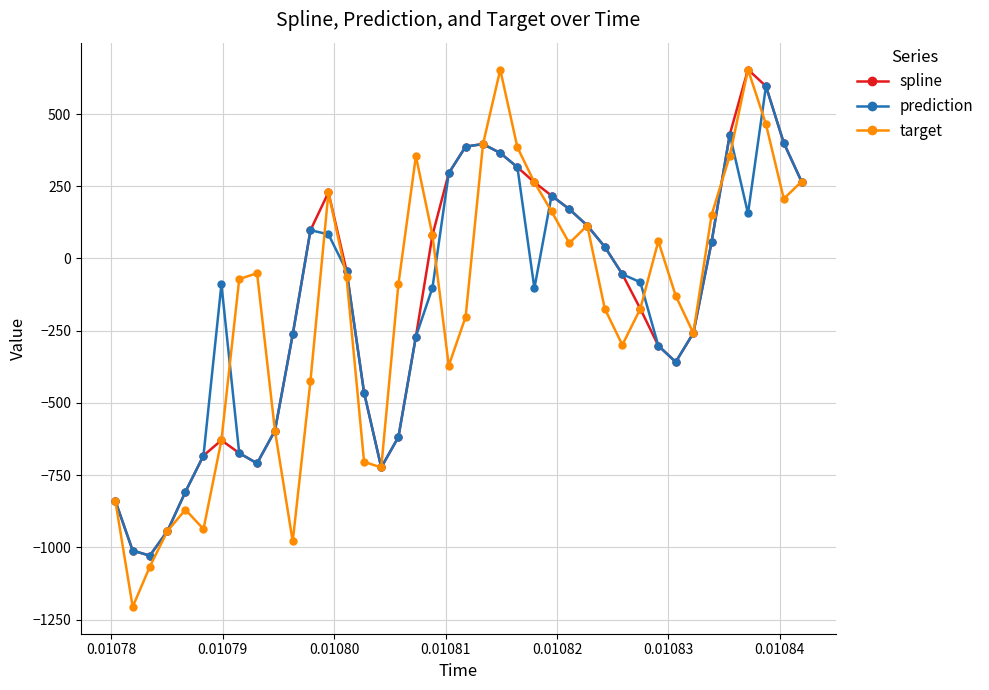

How many lines are shown in the chart?

3